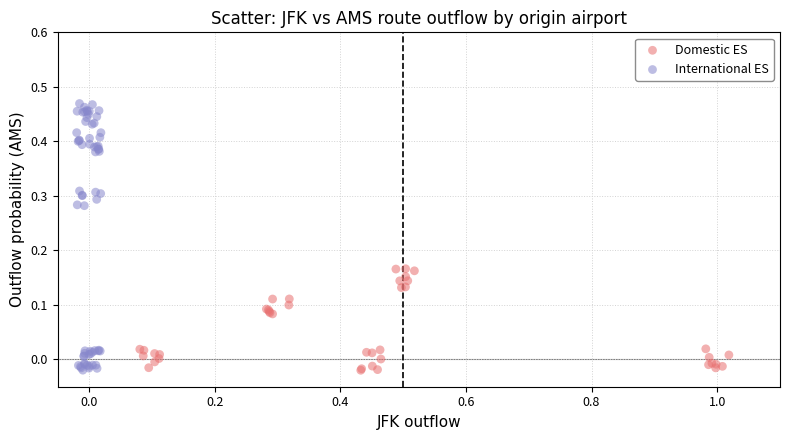

Which series contains the highest Y value?

International ES